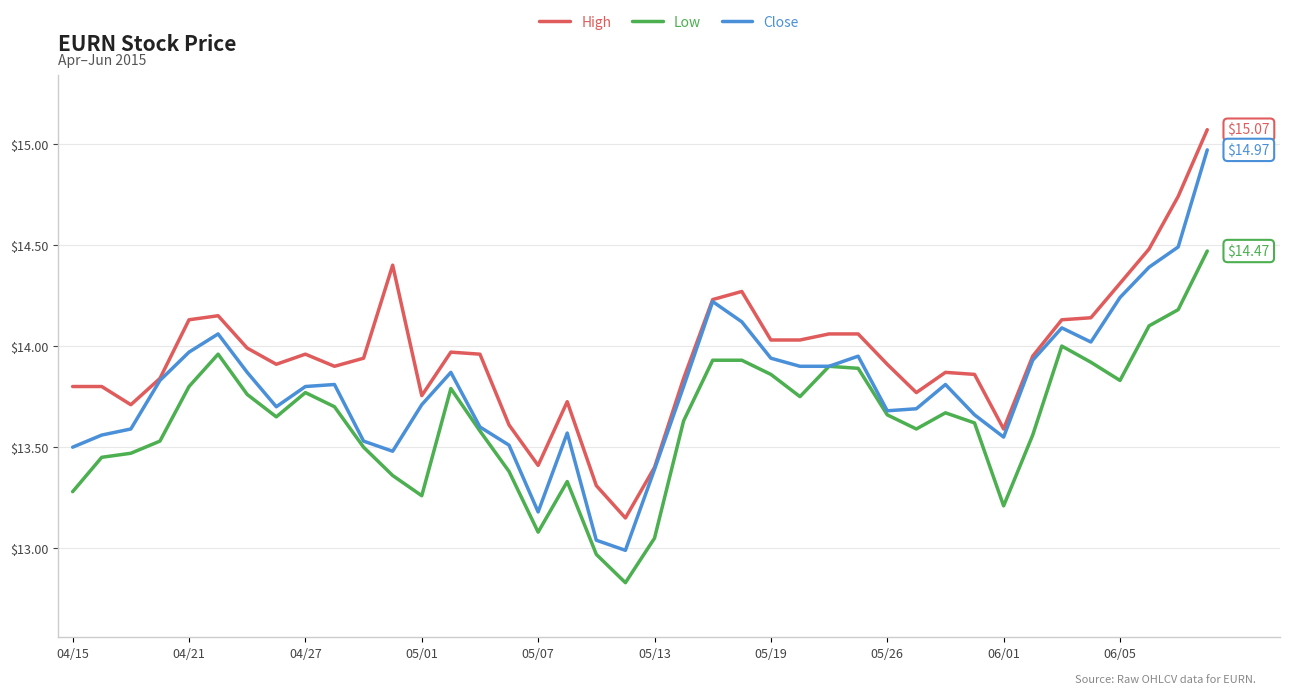

Which series has the widest spread of values?

Close